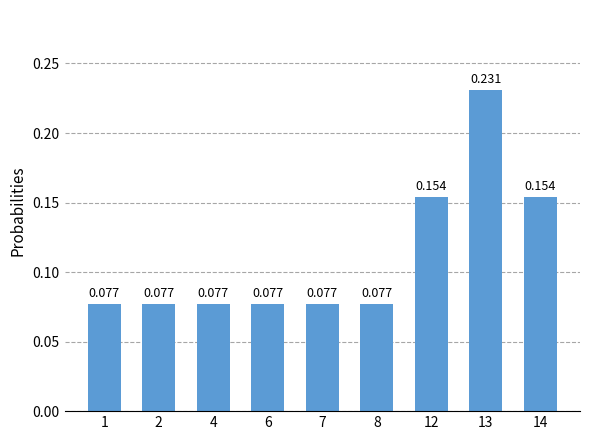

List the labels in order of value, largest first.

13, 12, 14, 1, 2, 4, 6, 7, 8